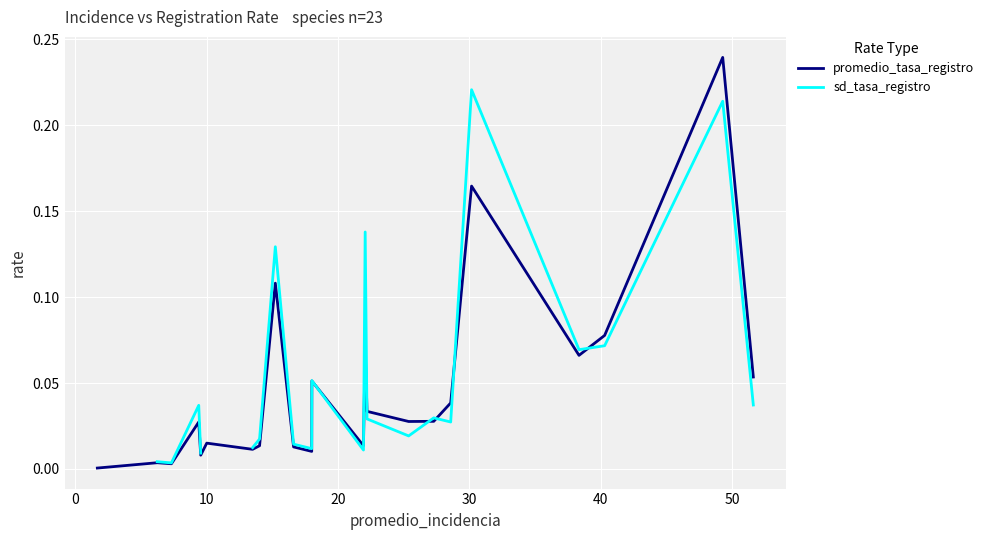

True or false: sd_tasa_registro and promedio_tasa_registro intersect in this chart.

True